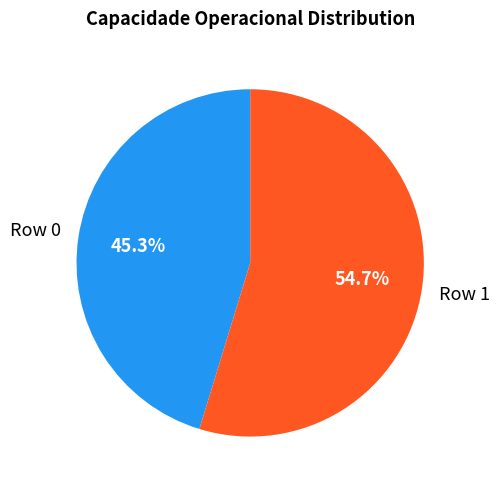

Is there any slice that represents more than half of the pie?

Yes